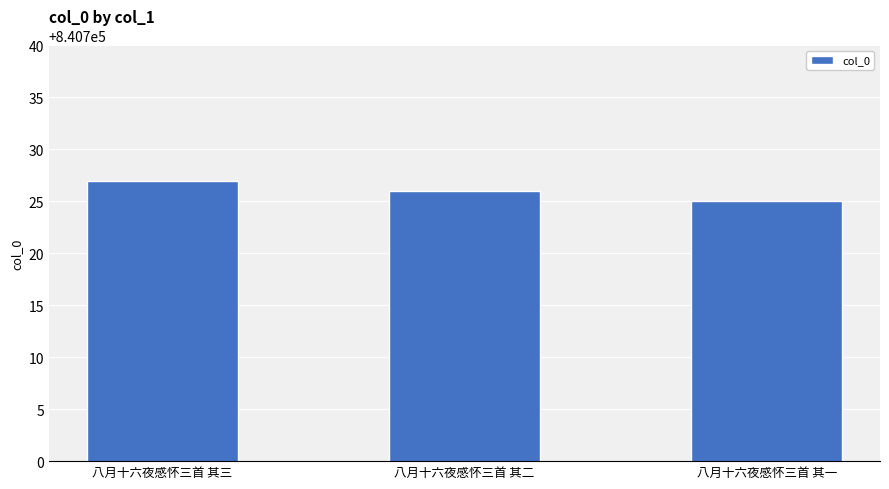

What is the approximate value at 八月十六夜感怀三首 其一?

840725